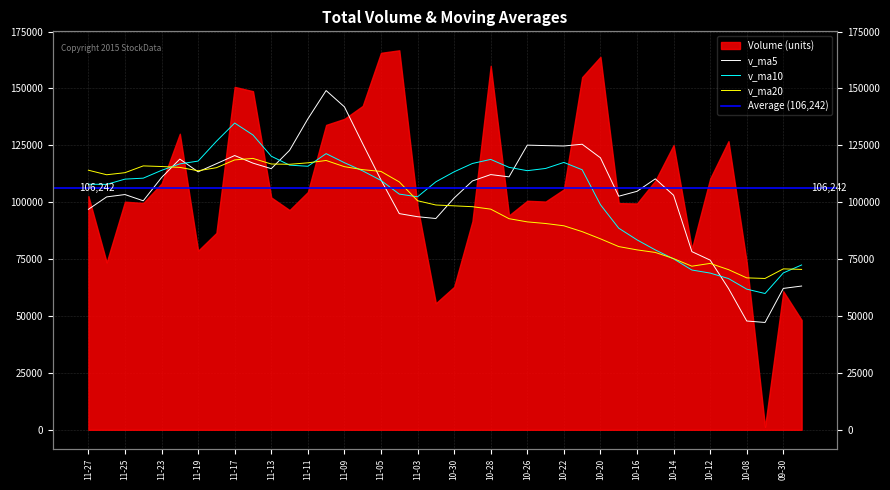

At which category is the sum across all series the highest?

2015-11-10